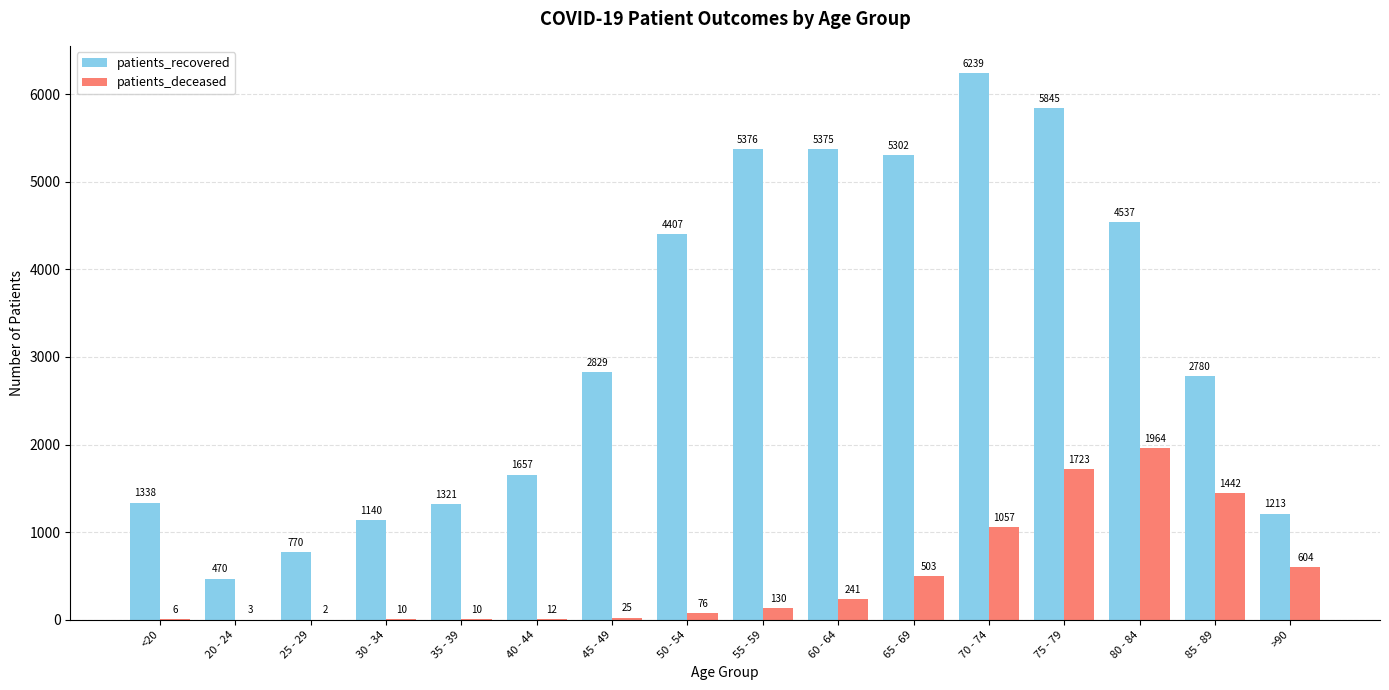

How many groups of bars are there?

16